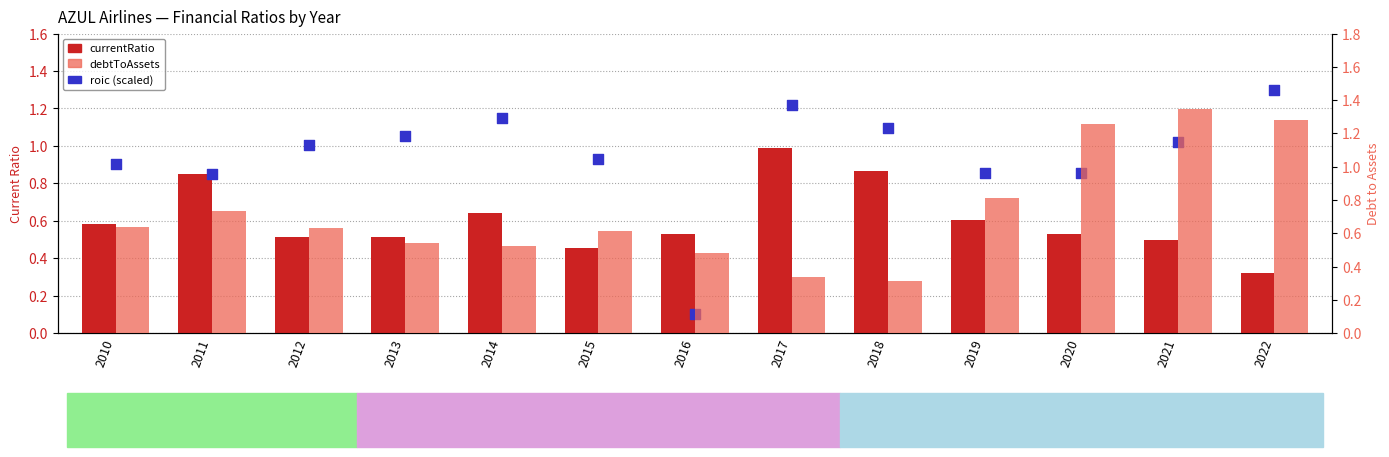

Is the value of debtToAssets at 2022 greater than the value of currentRatio at 2013?

Yes